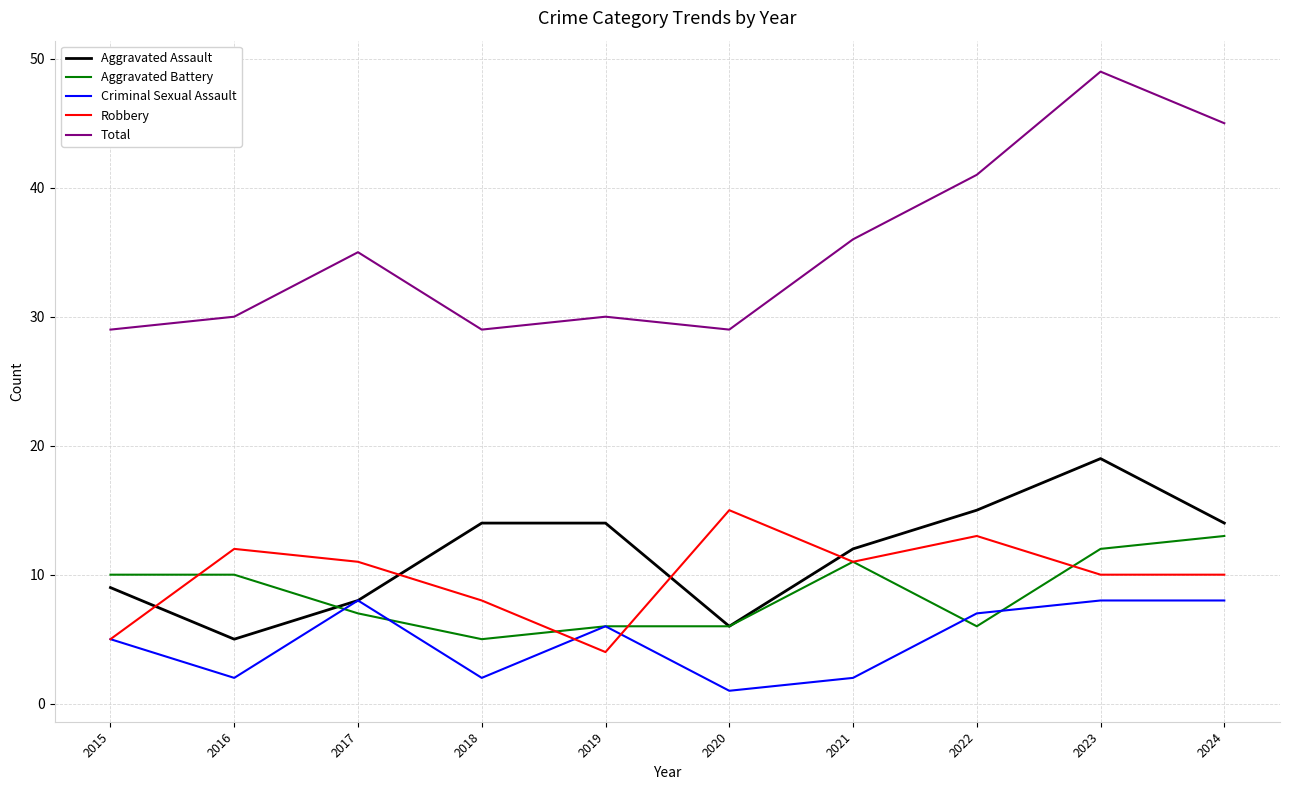

What is the sum of all Robbery values?

99